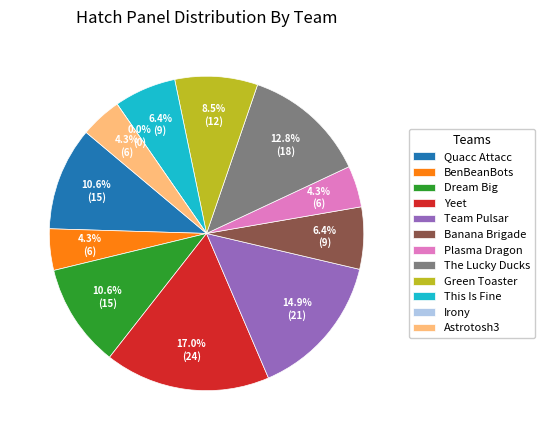

Combined, what portion of the pie is The Lucky Ducks and Team Pulsar?

27.7%